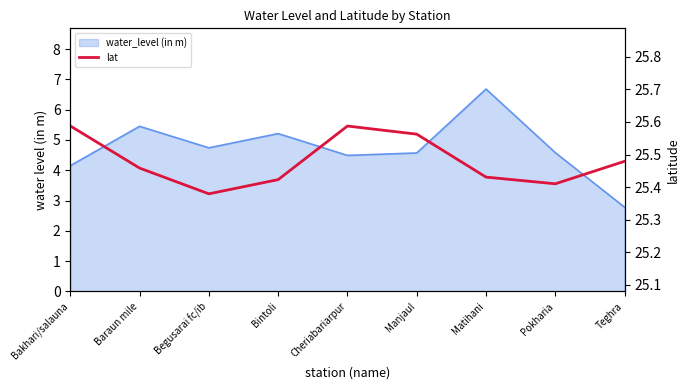

Reading left to right, what are all the values shown in this chart?

25.6	25.5	25.4	25.4	25.6	25.6	25.4	25.4	25.5